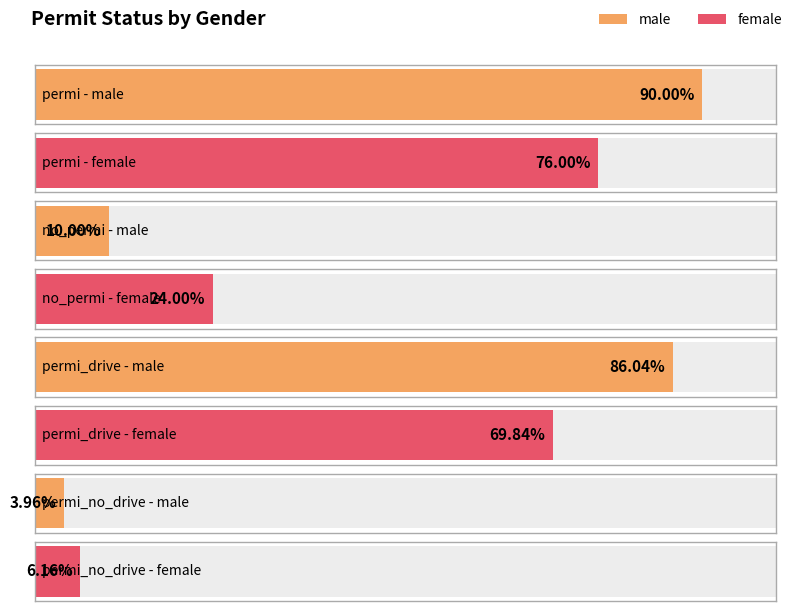

The female series shows 0.1 at permi_no_drive. True or false?

True